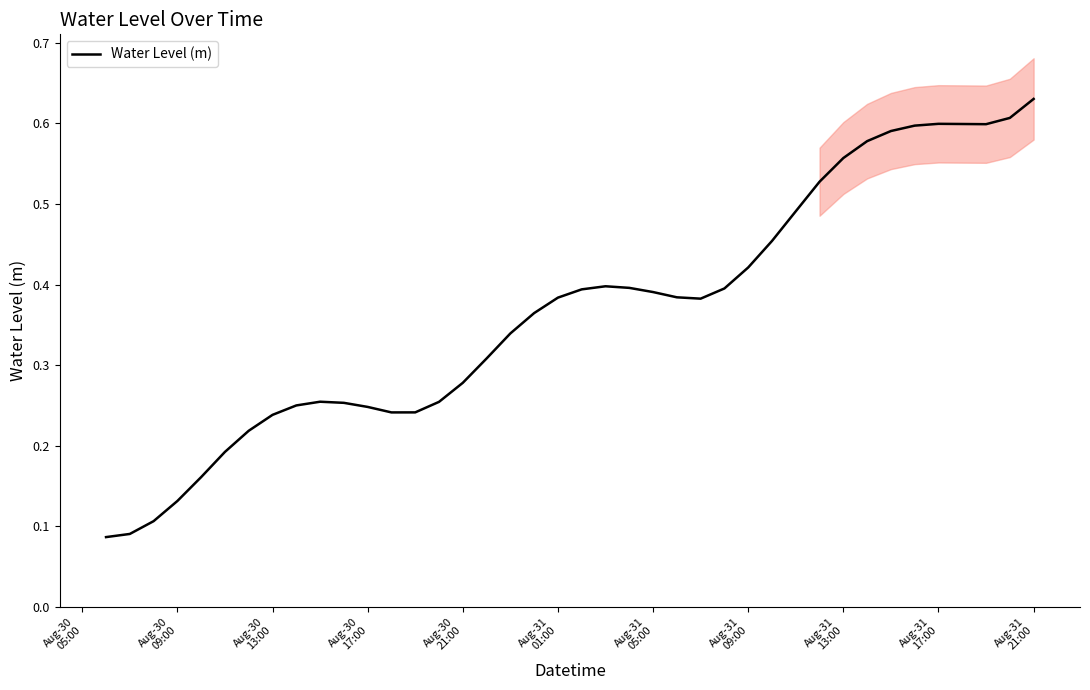

Is it true that the value at Aug-30 17:00 is 0.2?

True